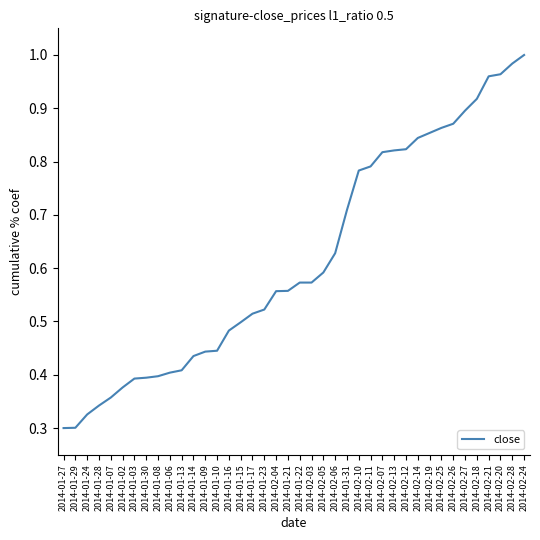

The value at 2014-01-30 is 0.4. True or false?

True